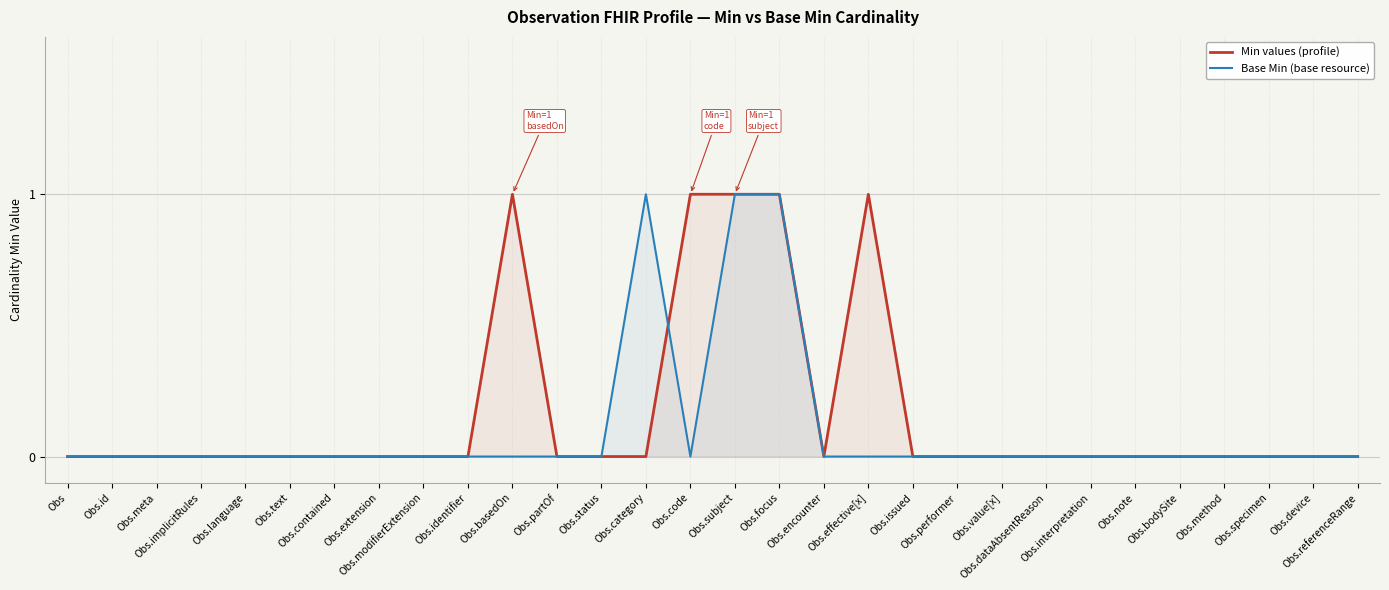

Where is the first local maximum for Base Min (base resource)?

Obs.category